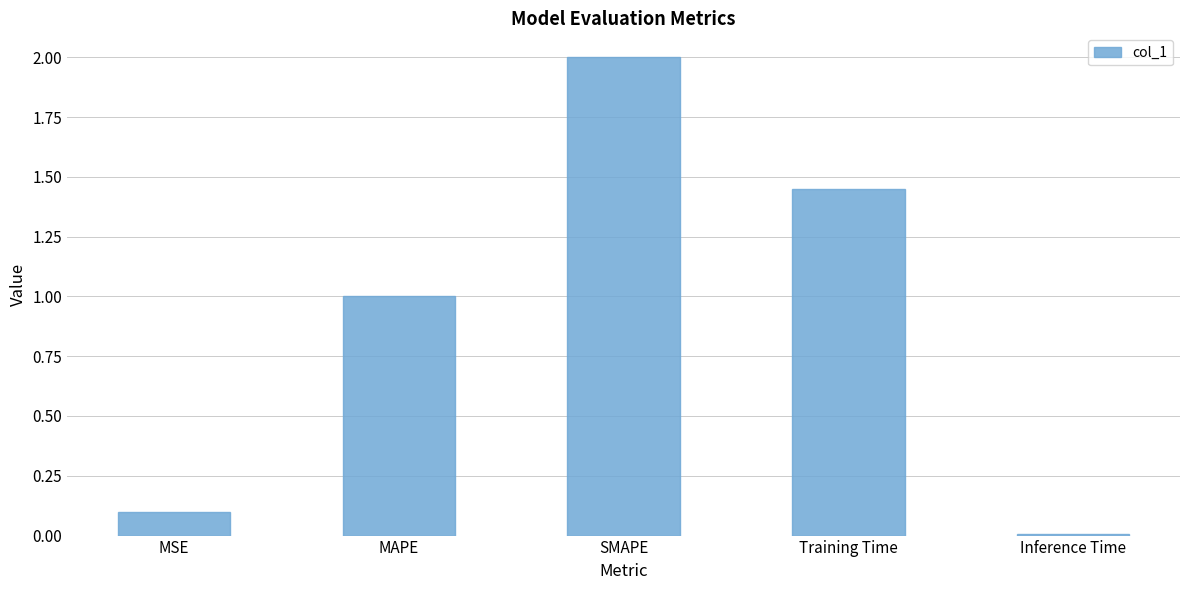

True or false: the data shows 0.0 at MSE.

False